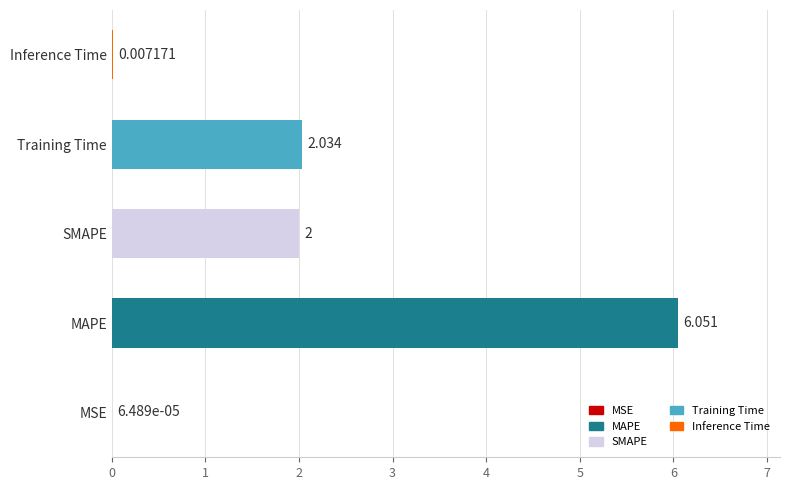

Which label corresponds to the largest value in the chart?

MAPE